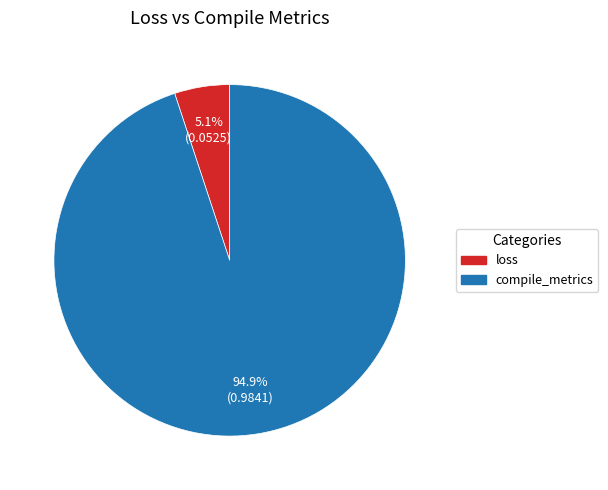

To the nearest percent, what portion does compile_metrics represent?

95%